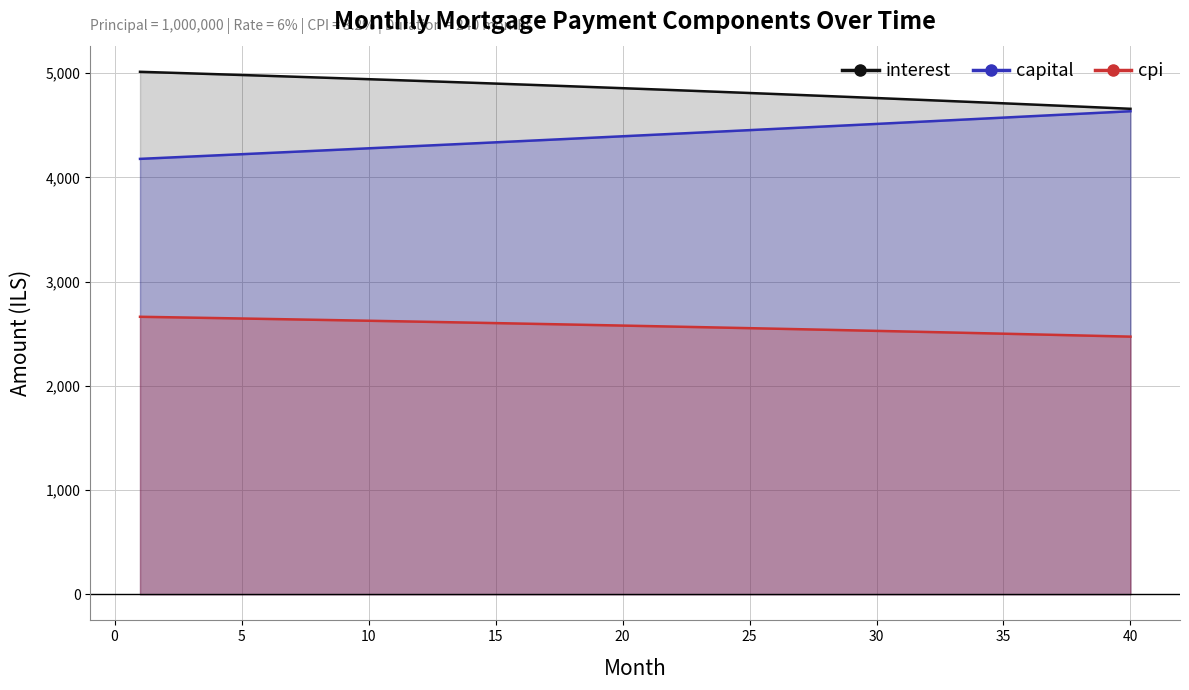

Which category has the lowest value in the interest series?

40